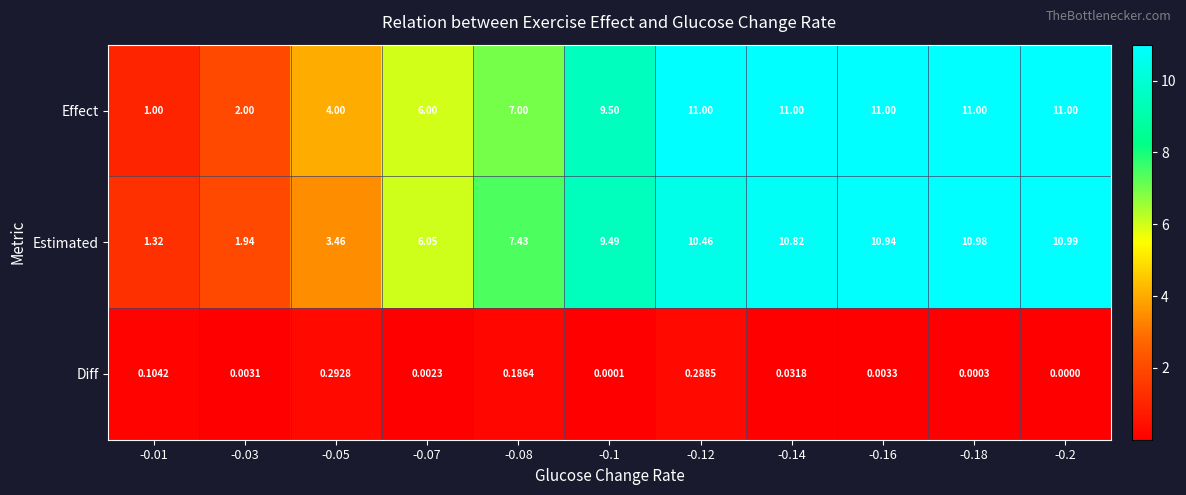

Which series has the largest total across all categories?

Effect